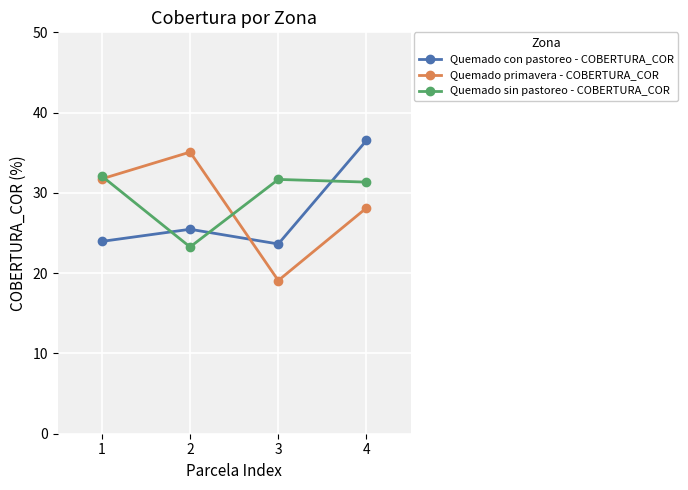

What are all the series names shown in the legend?

Quemado con pastoreo - COBERTURA_COR, Quemado primavera - COBERTURA_COR, Quemado sin pastoreo - COBERTURA_COR